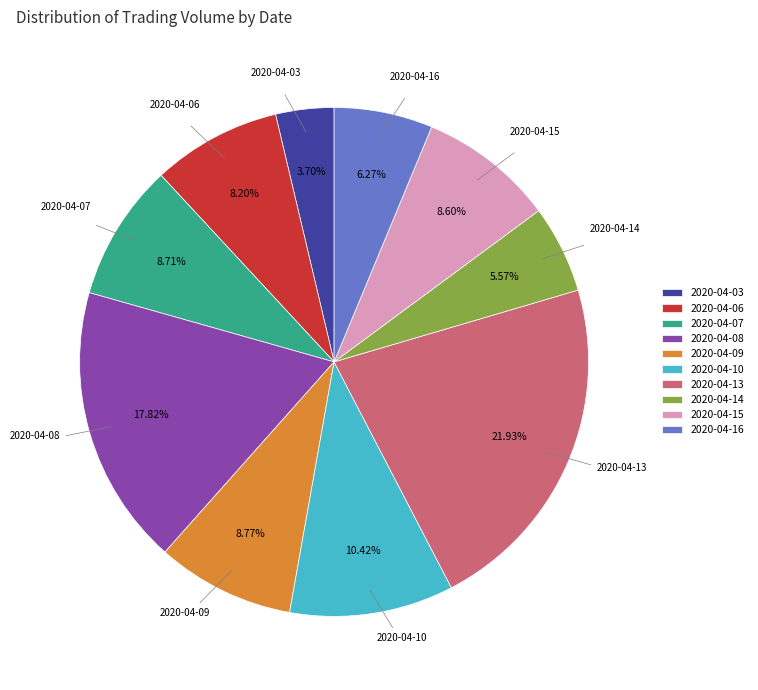

Is it true that 2020-04-10 is 10% of the pie?

True